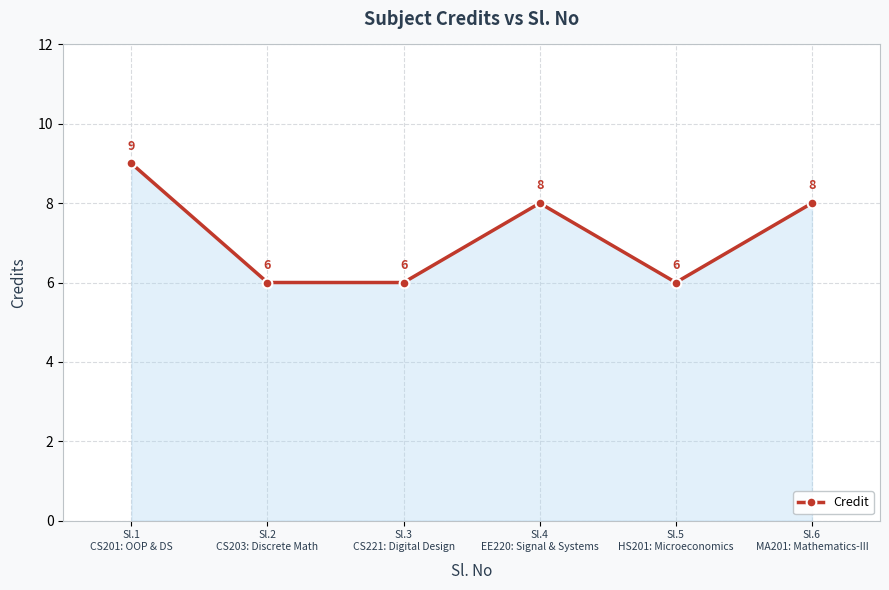

What is the greatest value displayed?

9